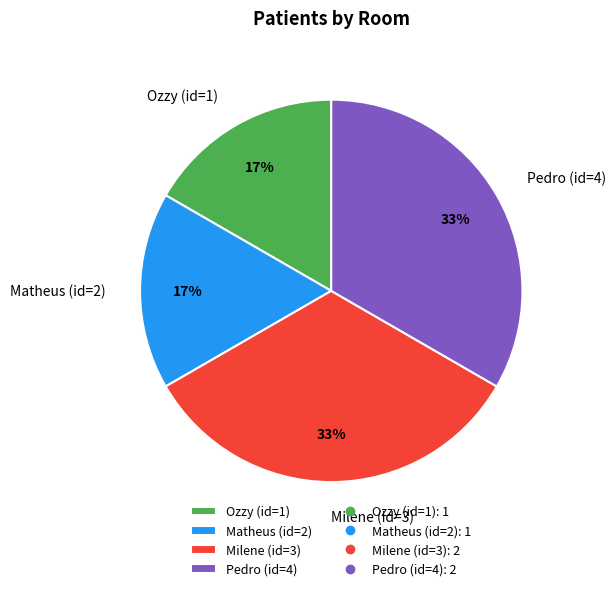

Does Milene (id=3) represent more than half of the total?

No